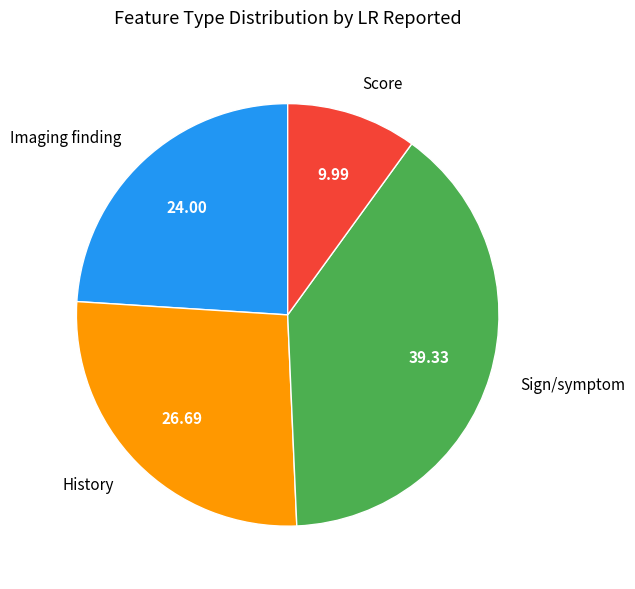

Does Sign/symptom account for over 50% of the chart?

No